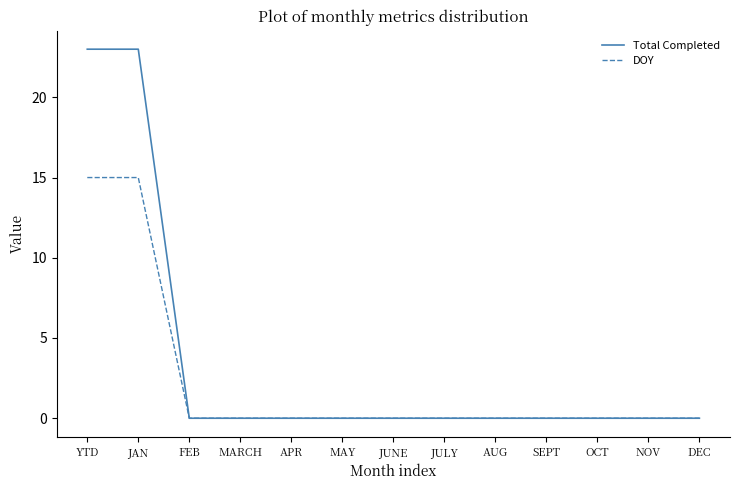

Which series has the largest range (max minus min)?

Total Completed